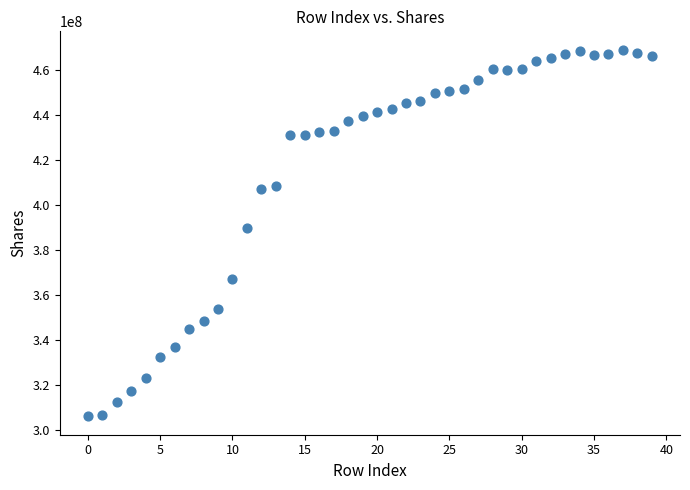

What is the range of Y values (max minus min)?

163300487